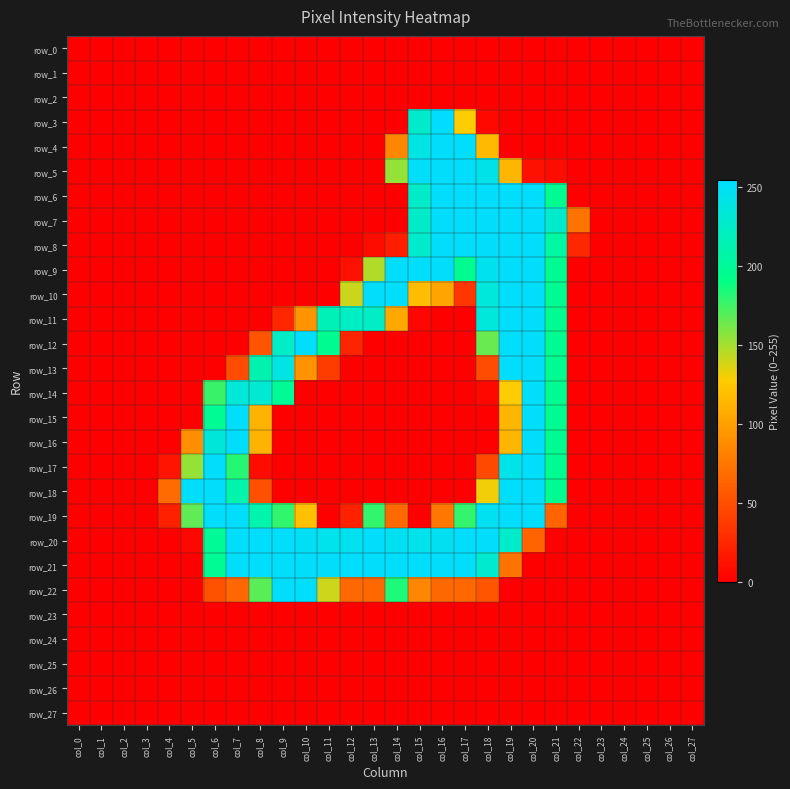

What is the difference between the maximum and minimum values in the row_7 series?

253